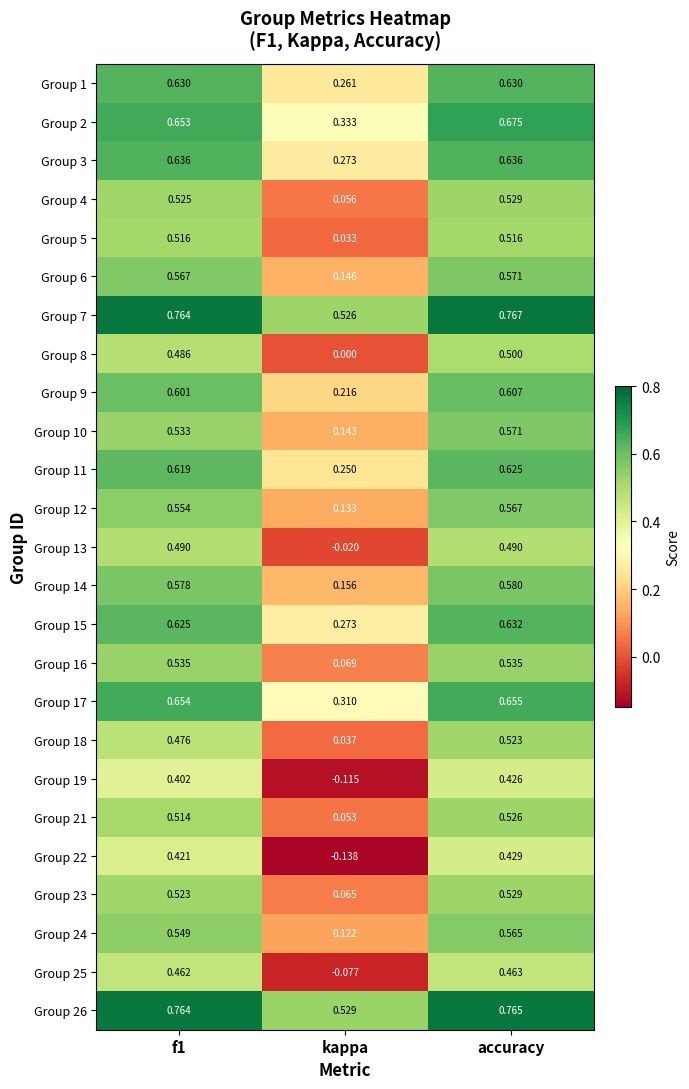

At which category is the sum across all series the highest?

accuracy